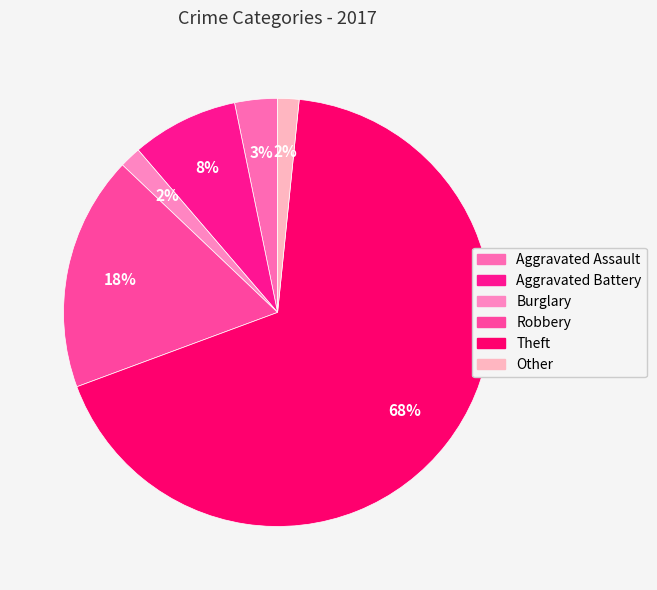

Between Aggravated Assault and Theft, which is larger?

Theft